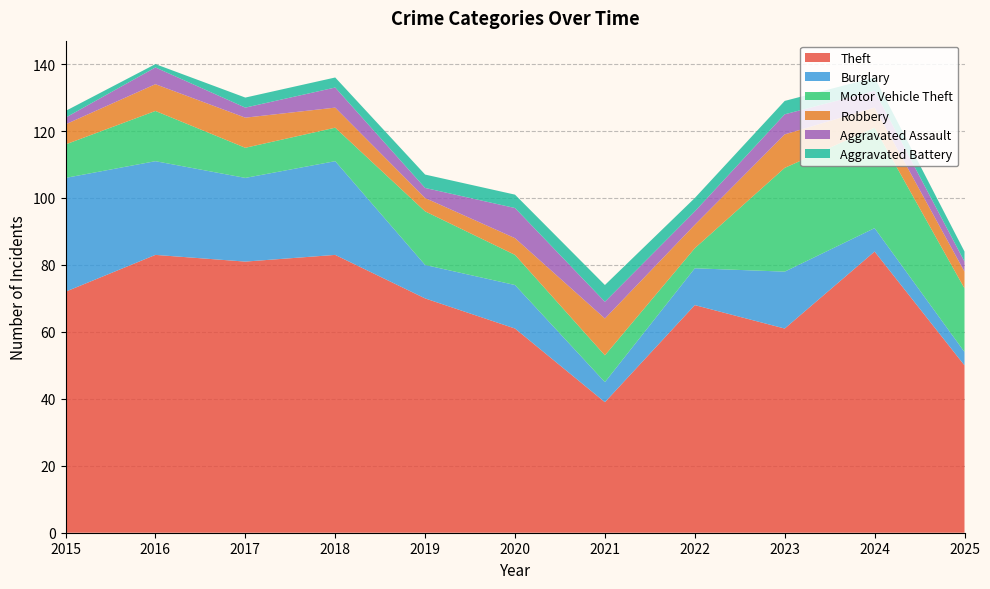

At which category does Motor Vehicle Theft reach its first local peak?

2016